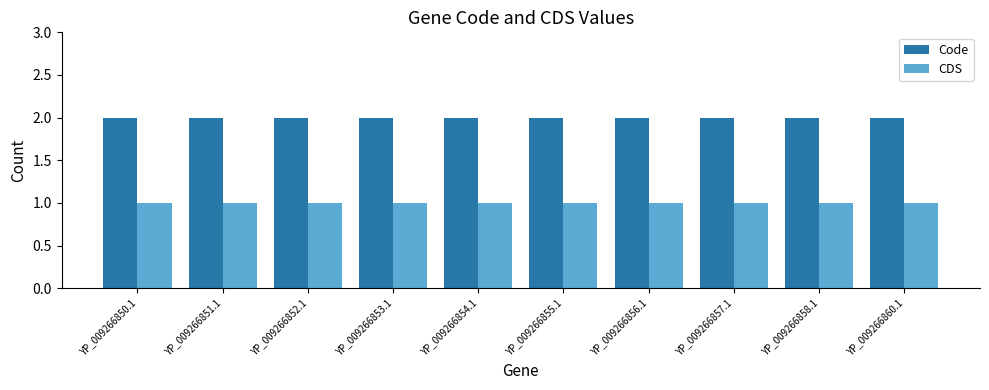

What is the total value across all series at YP_009266853.1?

3